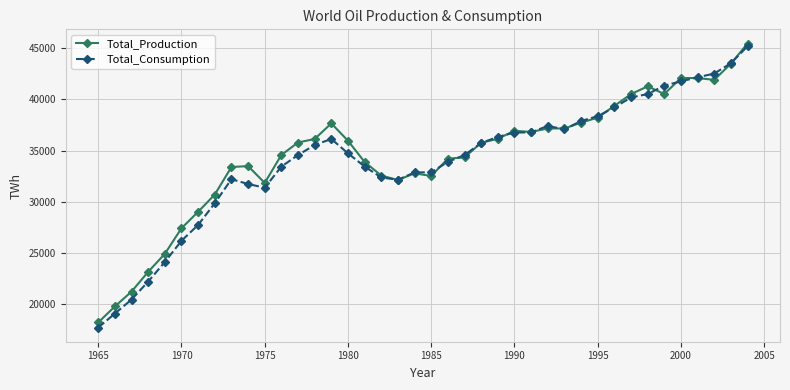

Which series has the largest range (max minus min)?

Total_Consumption